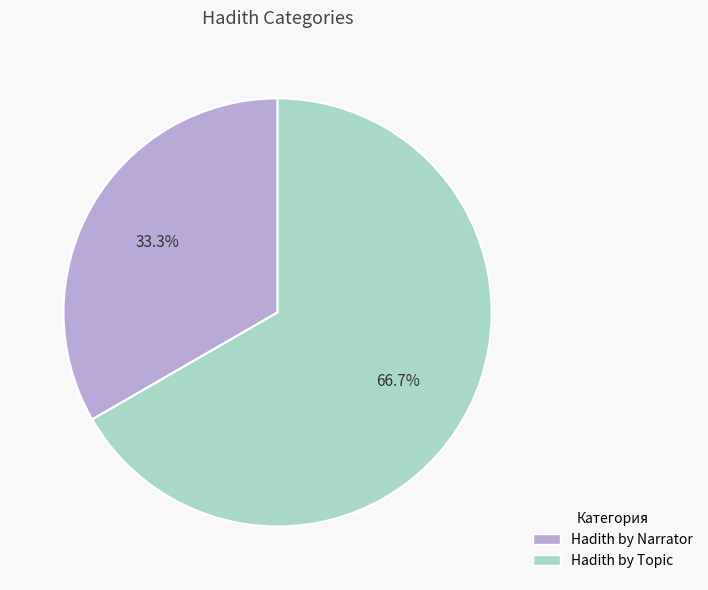

Is the sum of Hadith by Narrator and Hadith by Topic greater than half?

Yes